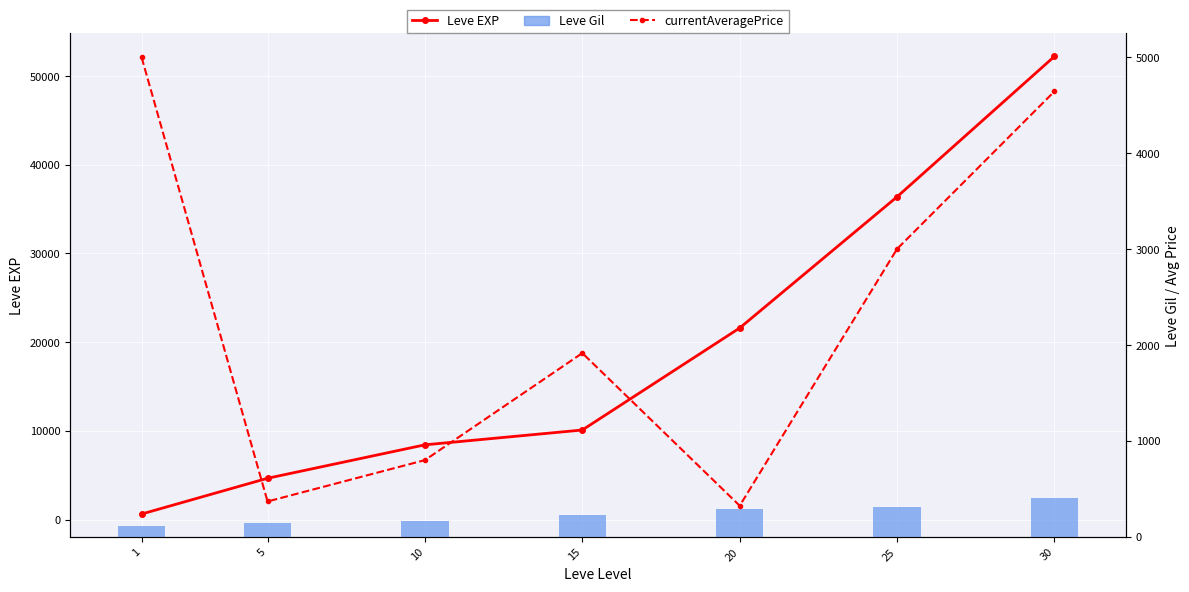

Between 10 and 15, which series saw the biggest shift?

Leve EXP